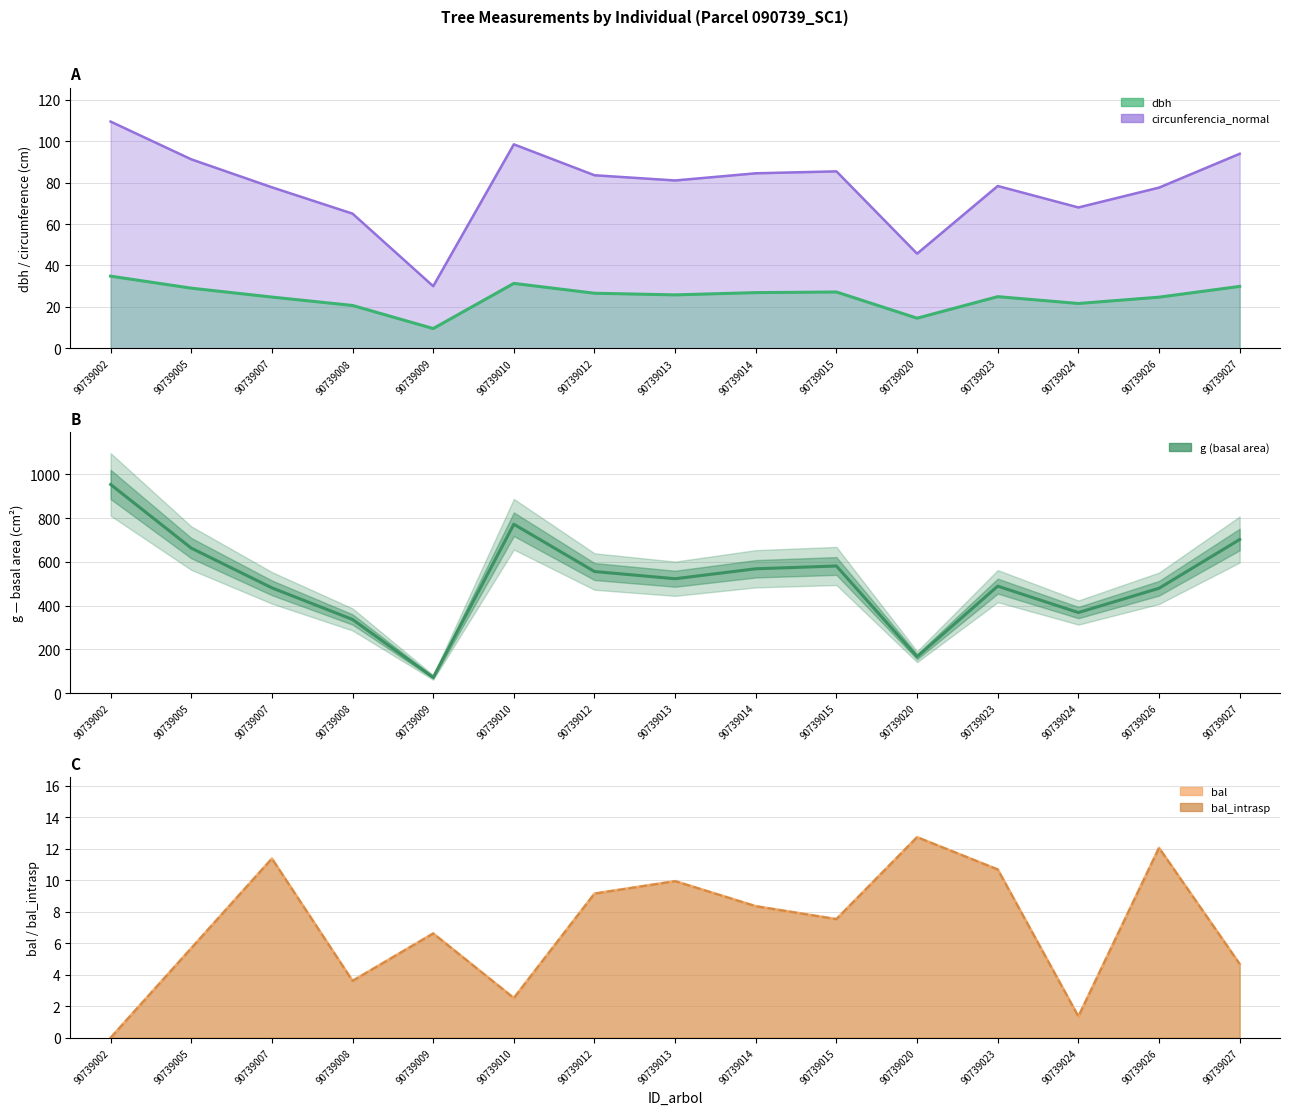

List the labels in order of value, largest first.

90739002, 90739010, 90739027, 90739005, 90739015, 90739014, 90739012, 90739013, 90739023, 90739007, 90739026, 90739024, 90739008, 90739020, 90739009